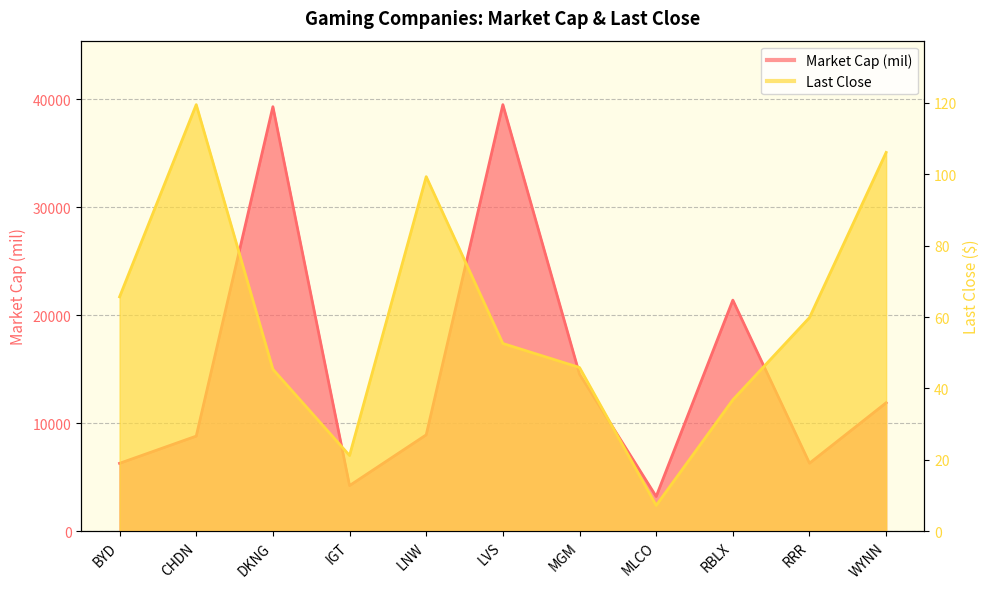

At which label does Last Close first exceed 52?

BYD